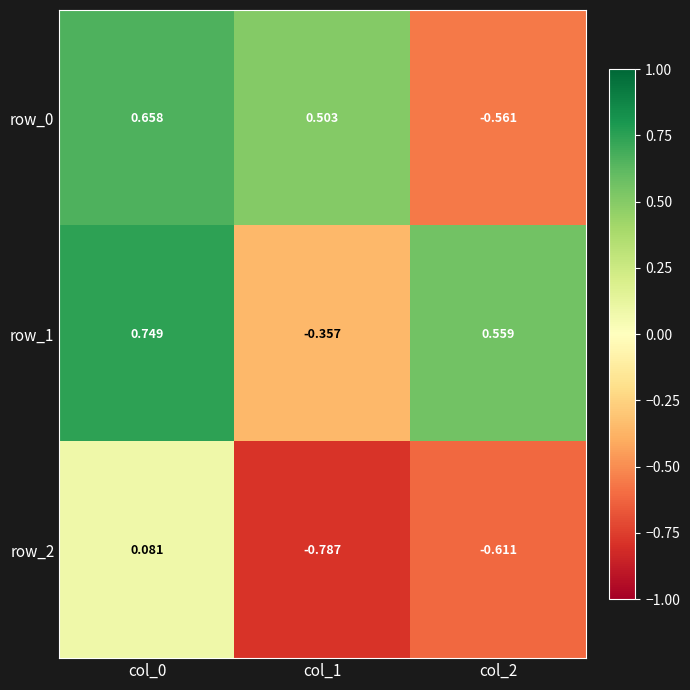

Which series has the largest total across all categories?

row_1